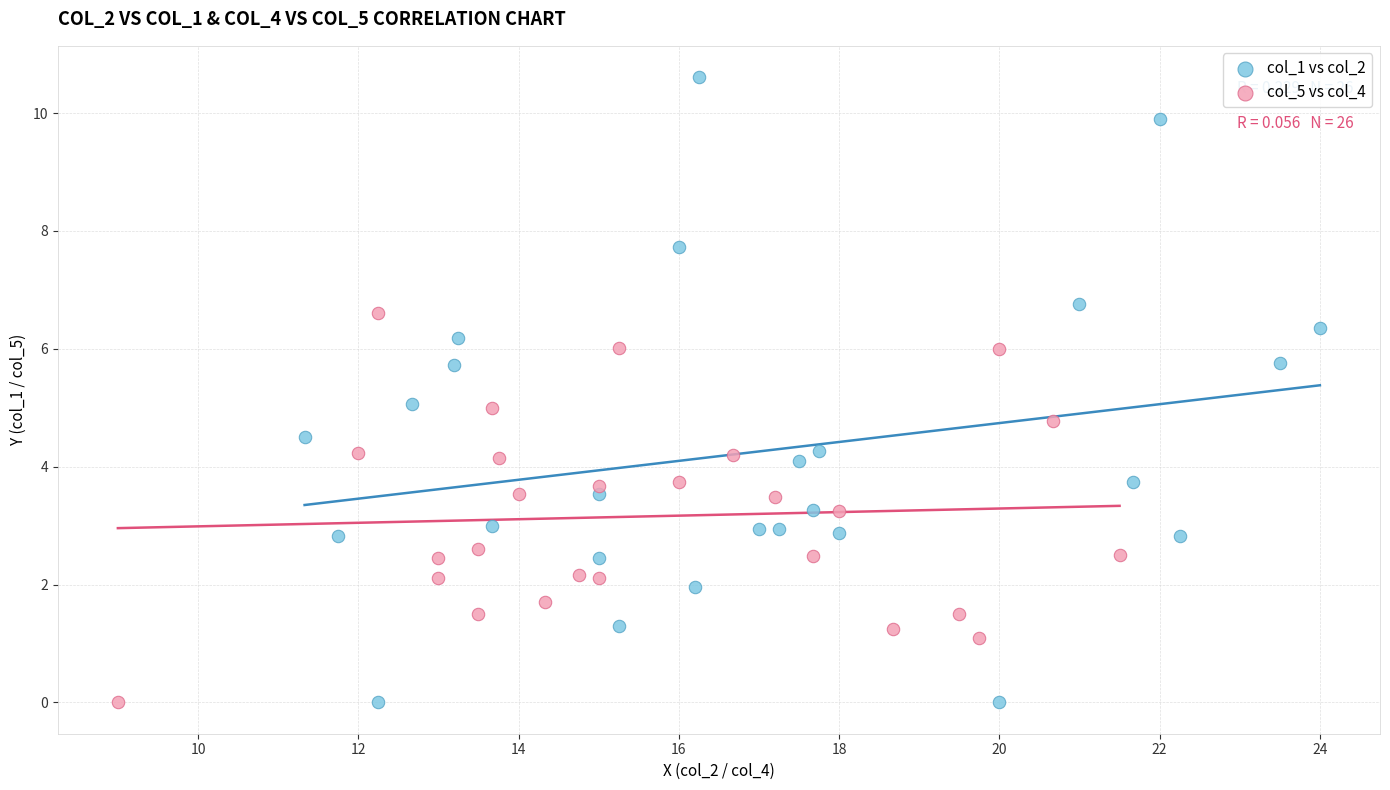

Which series has the widest spread of Y values?

col_1 vs col_2